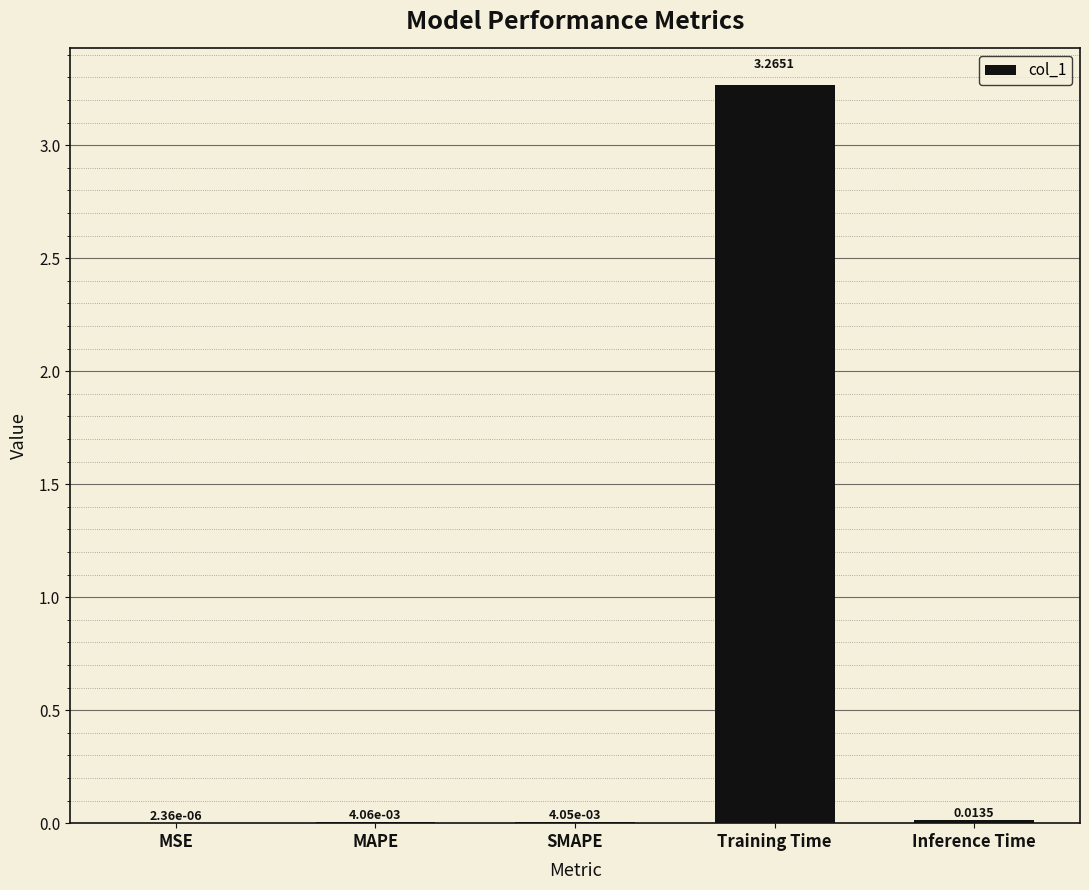

Count the number of data series in this chart.

1